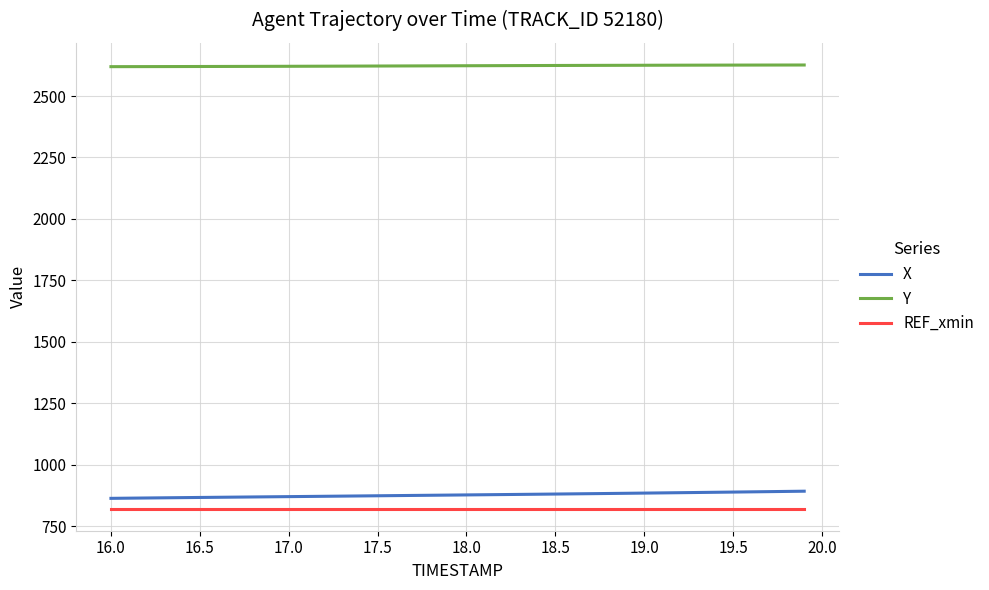

True or false: Y and X intersect in this chart.

False